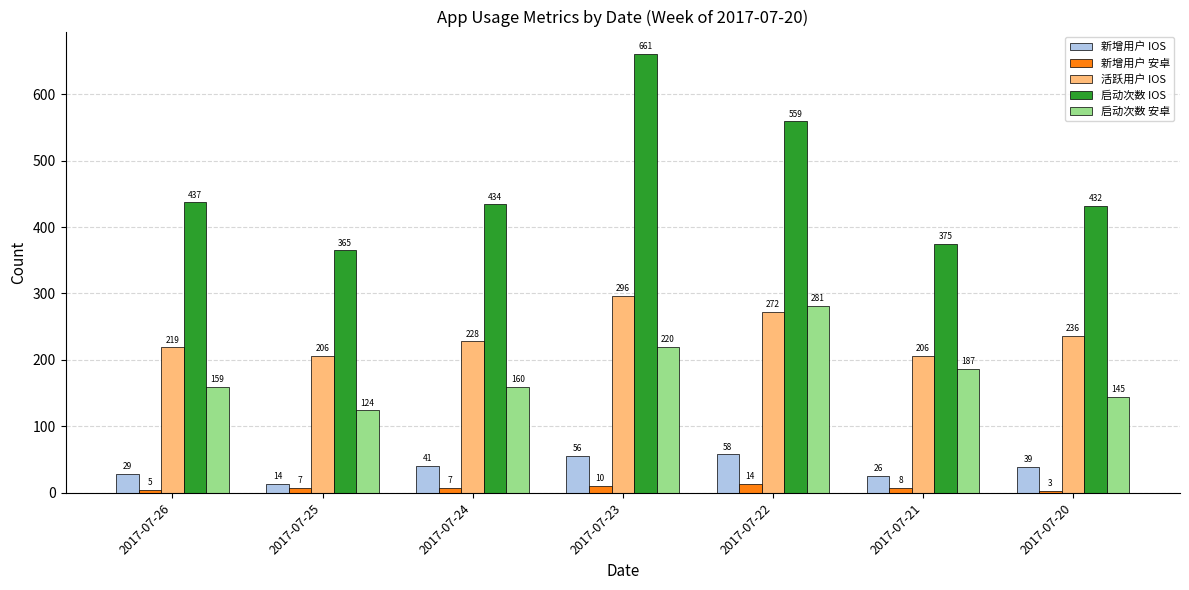

Reading left to right, list all the values displayed in this chart.

新增用户 IOS: 29	14	41	56	58	26	39
新增用户 安卓: 5	7	7	10	14	8	3
活跃用户 IOS: 219	206	228	296	272	206	236
启动次数 IOS: 437	365	434	661	559	375	432
启动次数 安卓: 159	124	160	220	281	187	145